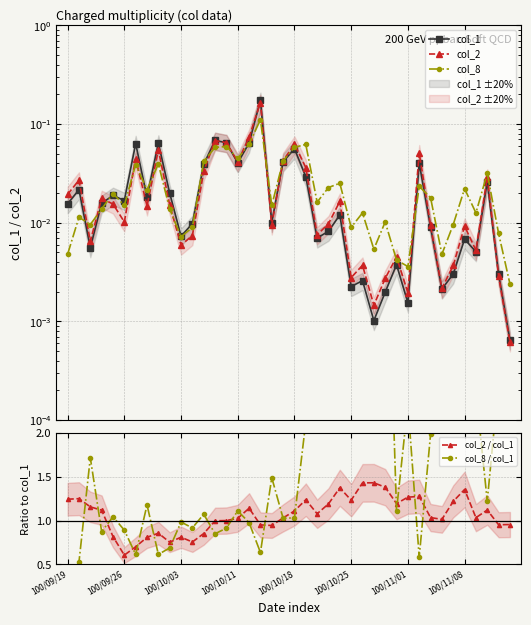

What is the lowest value of the col_2 / col_1 series?

0.6